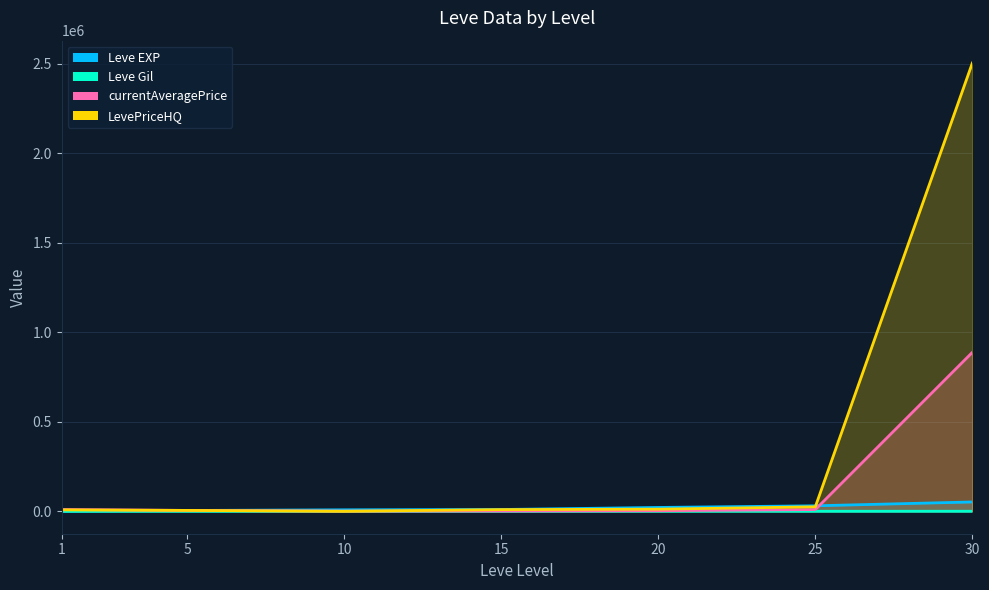

True or false: LevePriceHQ and Leve Gil intersect in this chart.

True